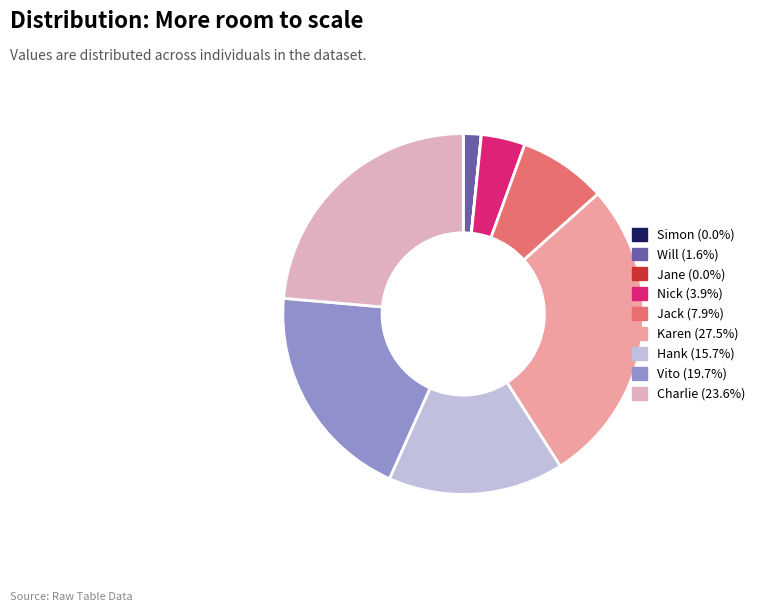

To the nearest percent, what is the average slice percentage?

11%